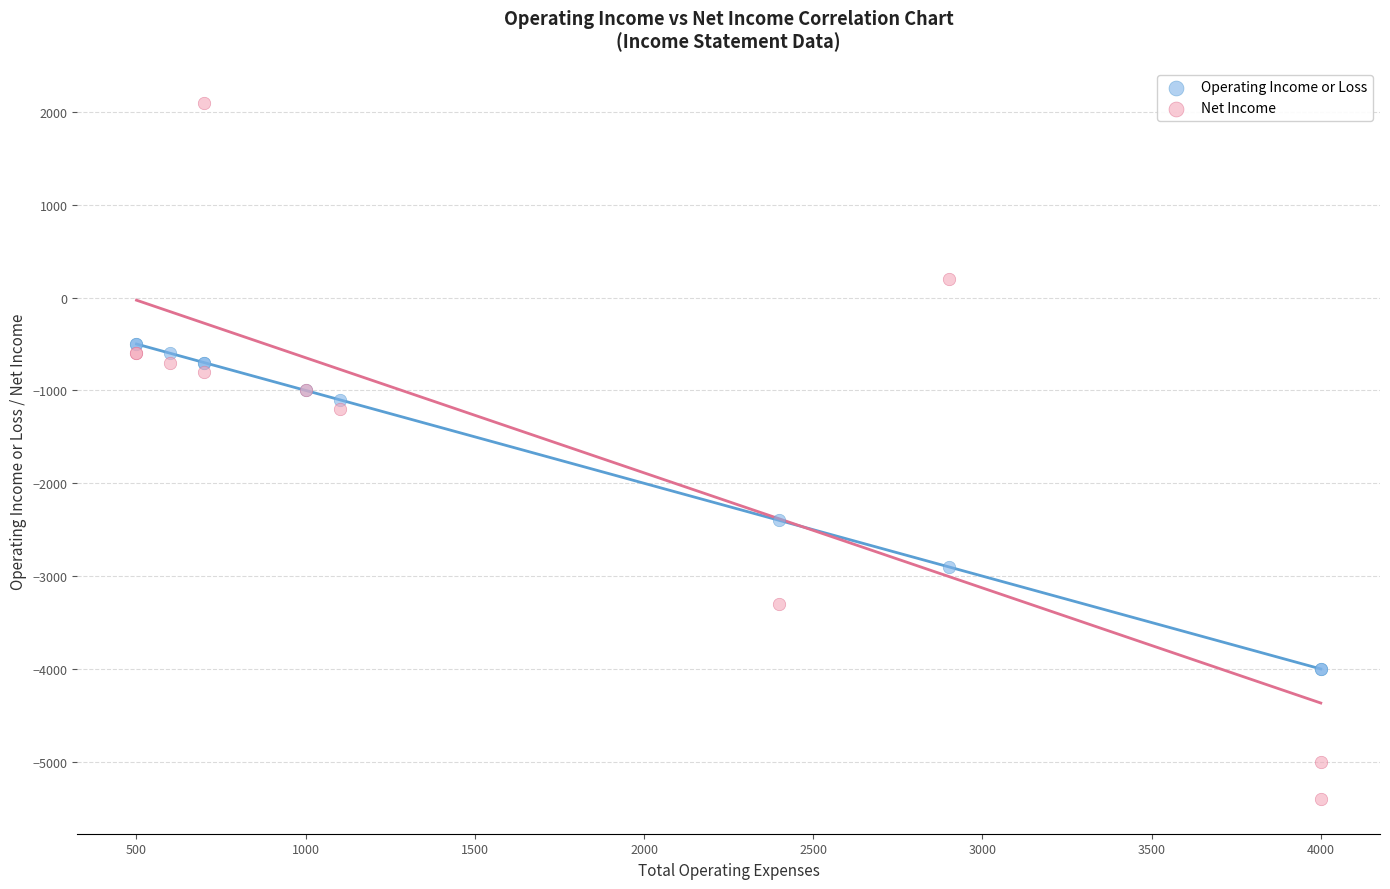

Which series reaches the minimum Y coordinate?

Net Income